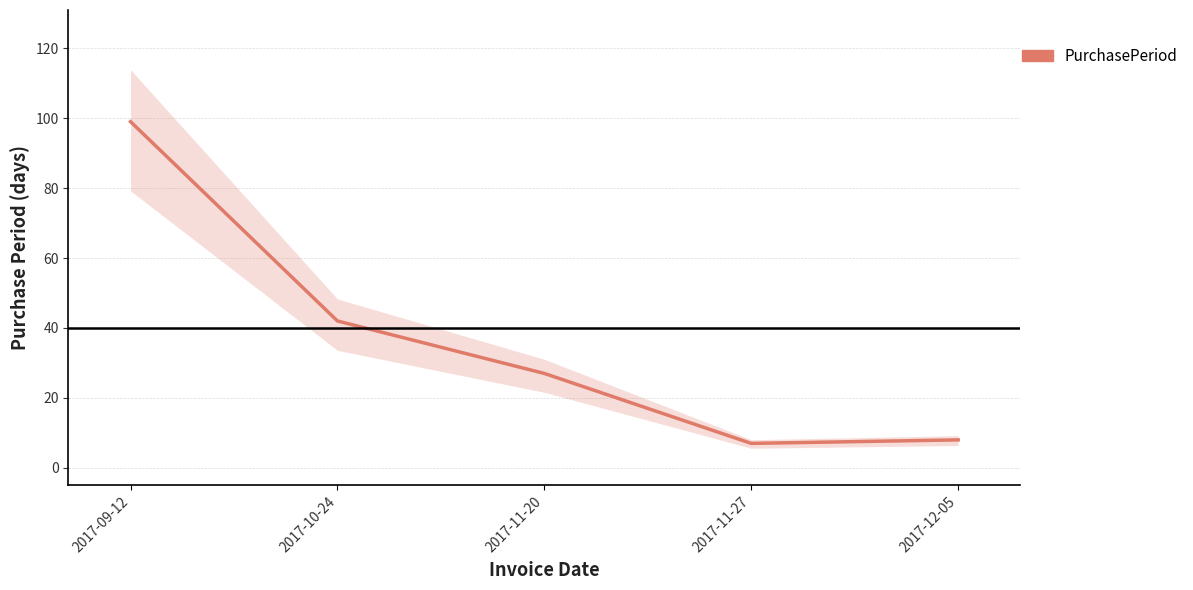

The value at 2017-12-05 is 12. True or false?

False